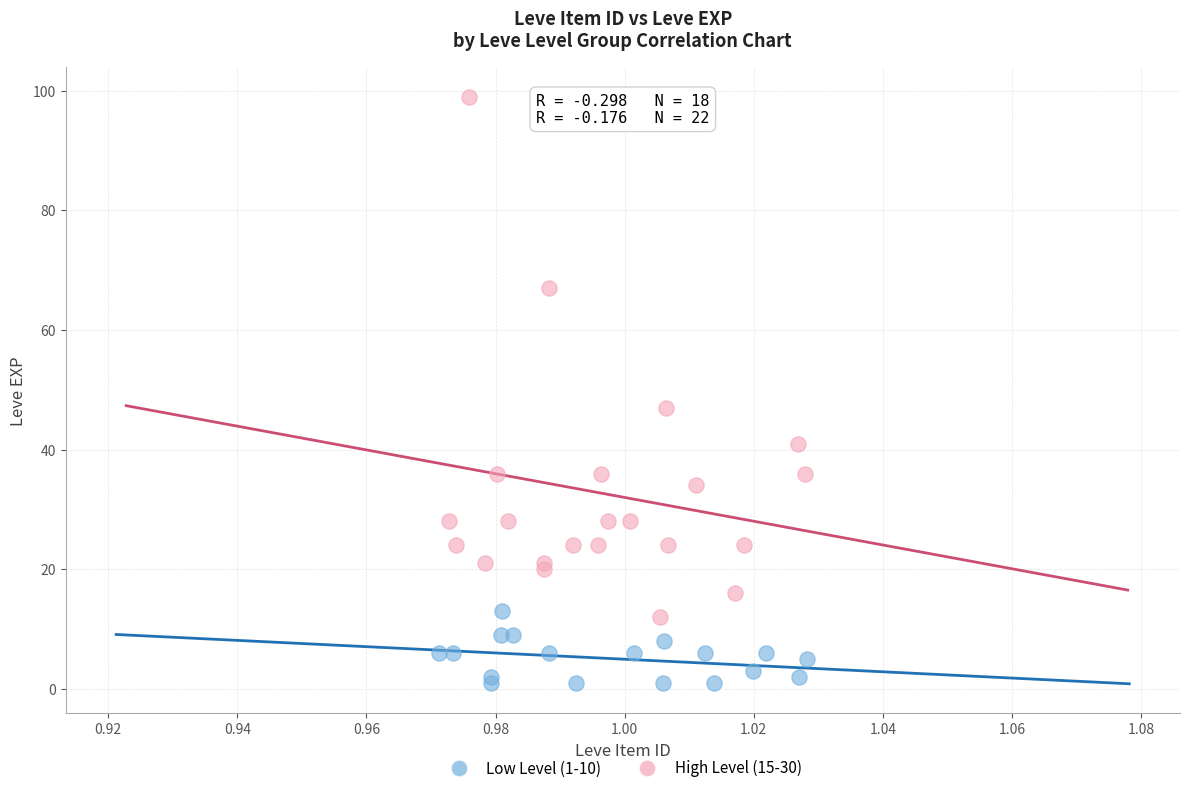

Which series reaches the minimum Y coordinate?

Low Level (1-10)